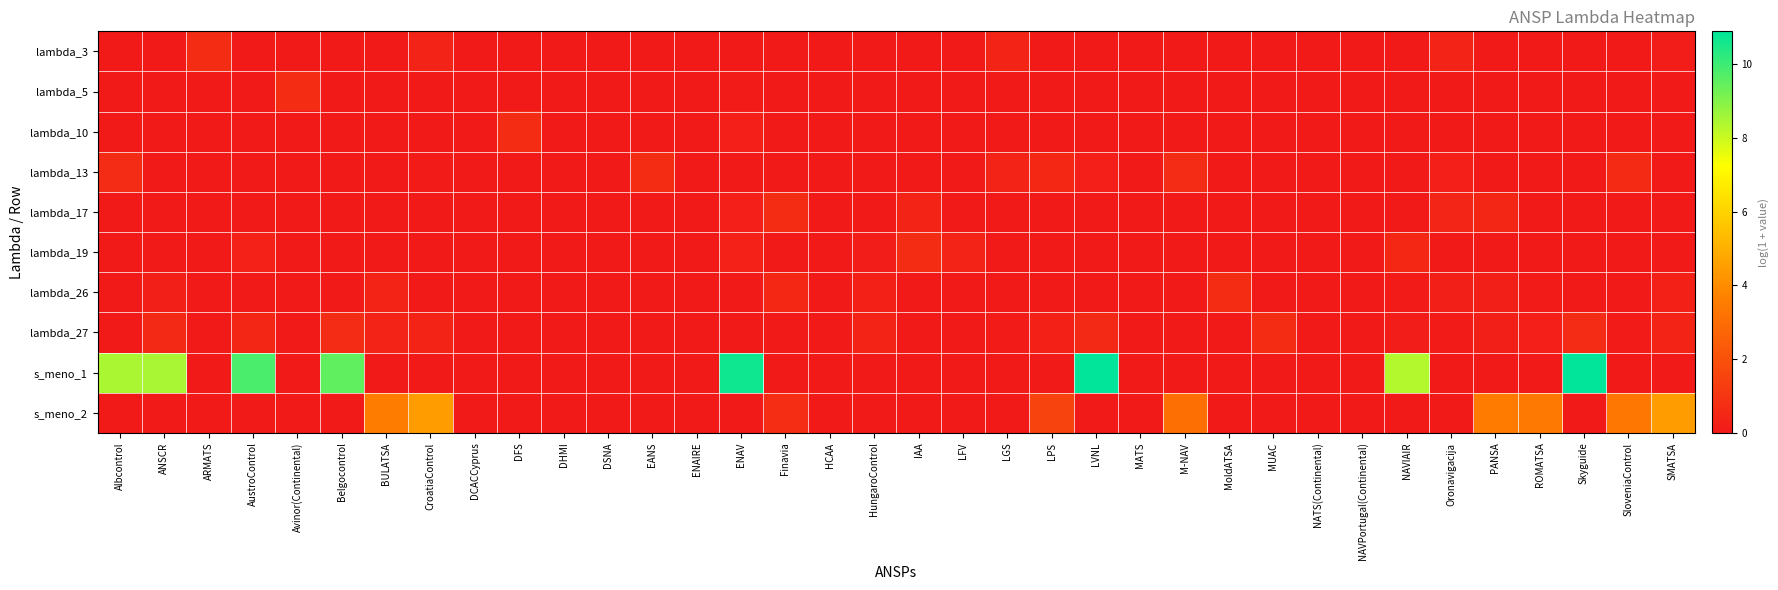

What is the difference between the highest and lowest values at NAVIAIR?

8.3